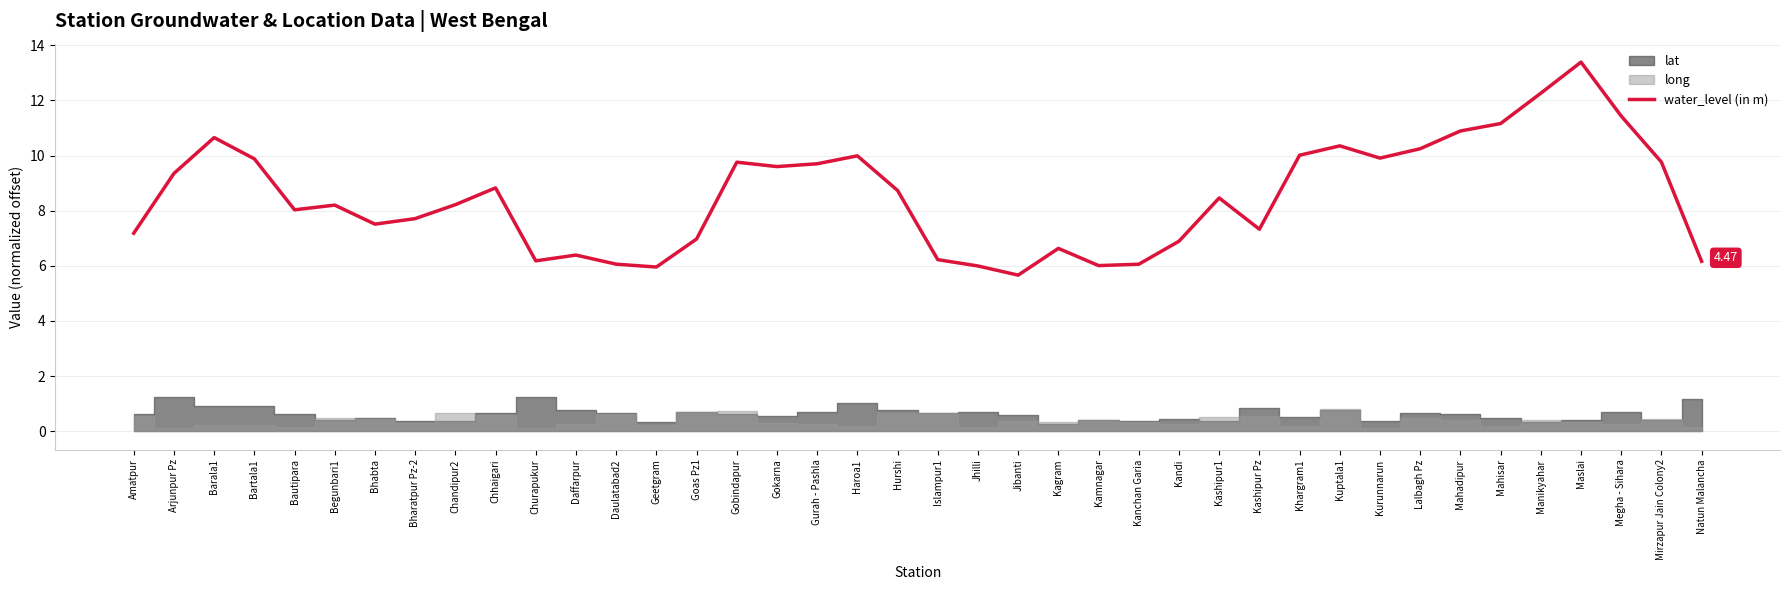

True or false: the data shows 13.4 at Maslai.

True